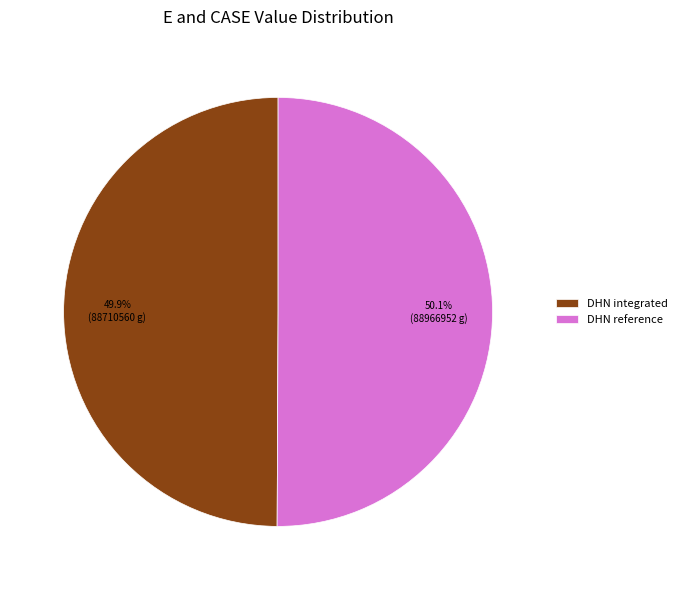

How much of the chart is everything except DHN reference?

49.9%